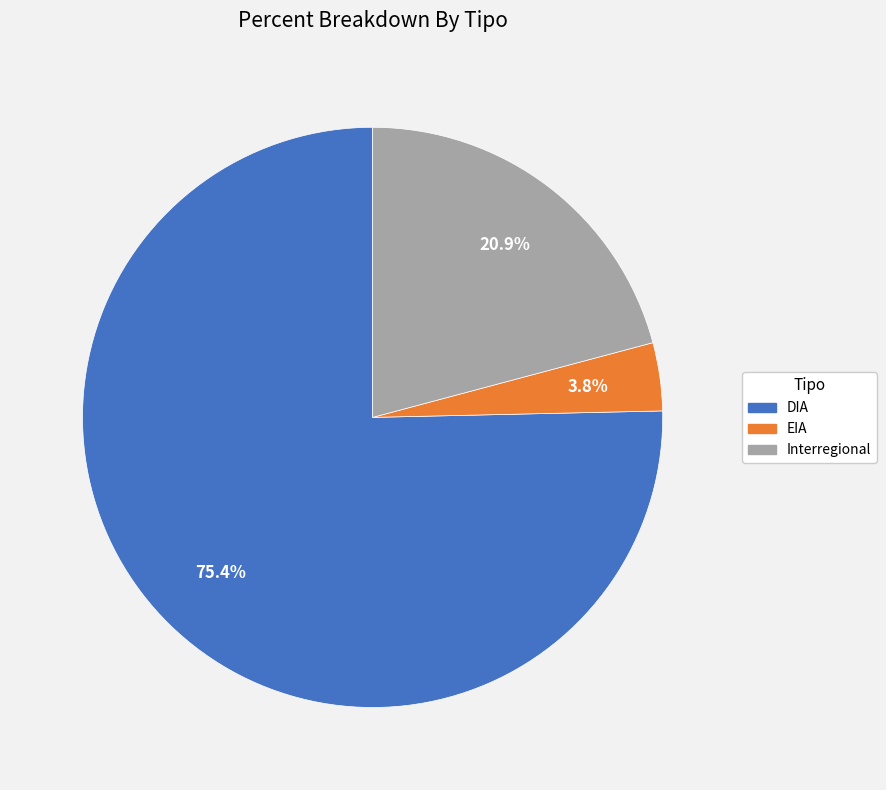

How many slices are in this pie chart?

3